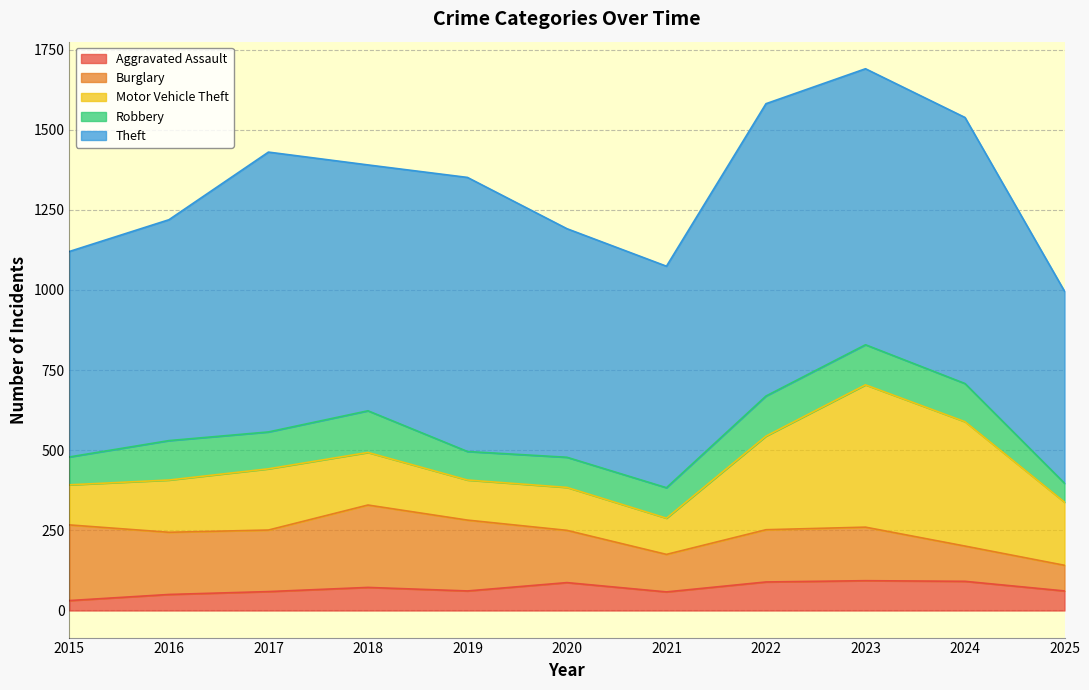

True or false: Robbery and Motor Vehicle Theft cross at least once.

False